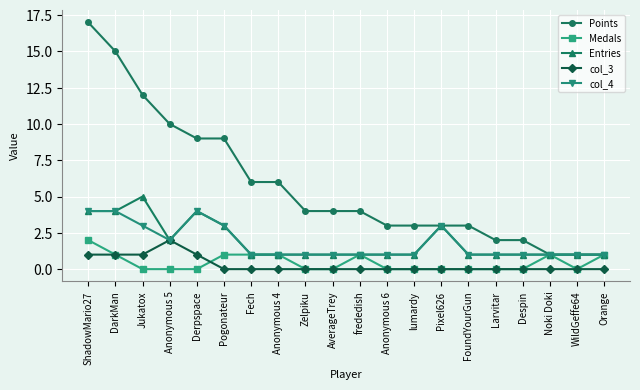

What is the label of the 6th point from the right?

FoundYourGun